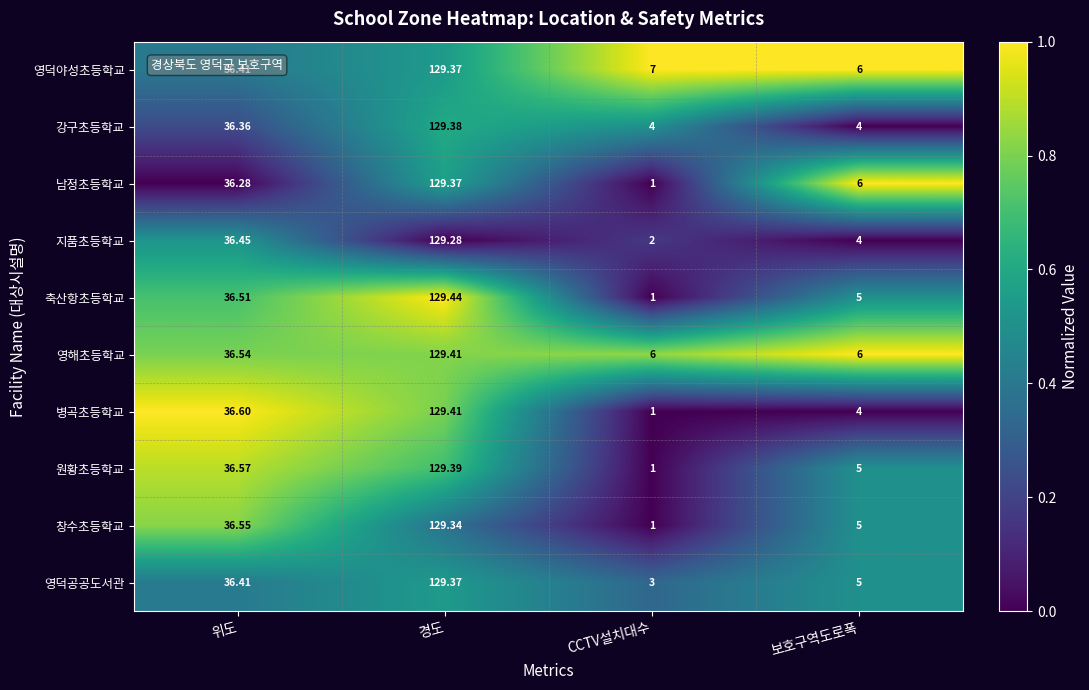

Between 위도 and 경도, which series saw the biggest shift?

남정초등학교